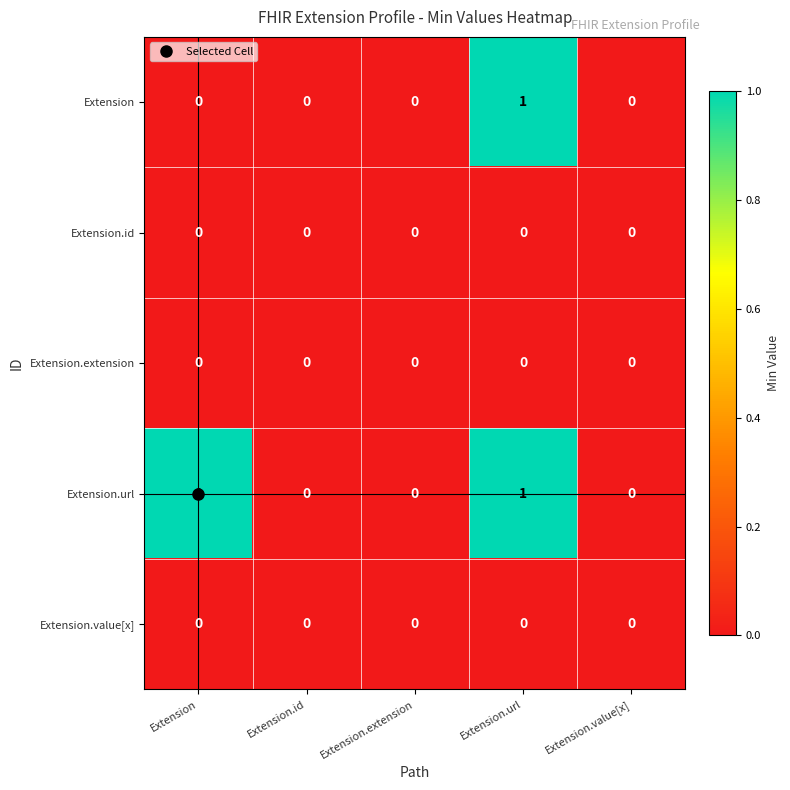

Is it true that Extension equals 0 at Extension.id?

True